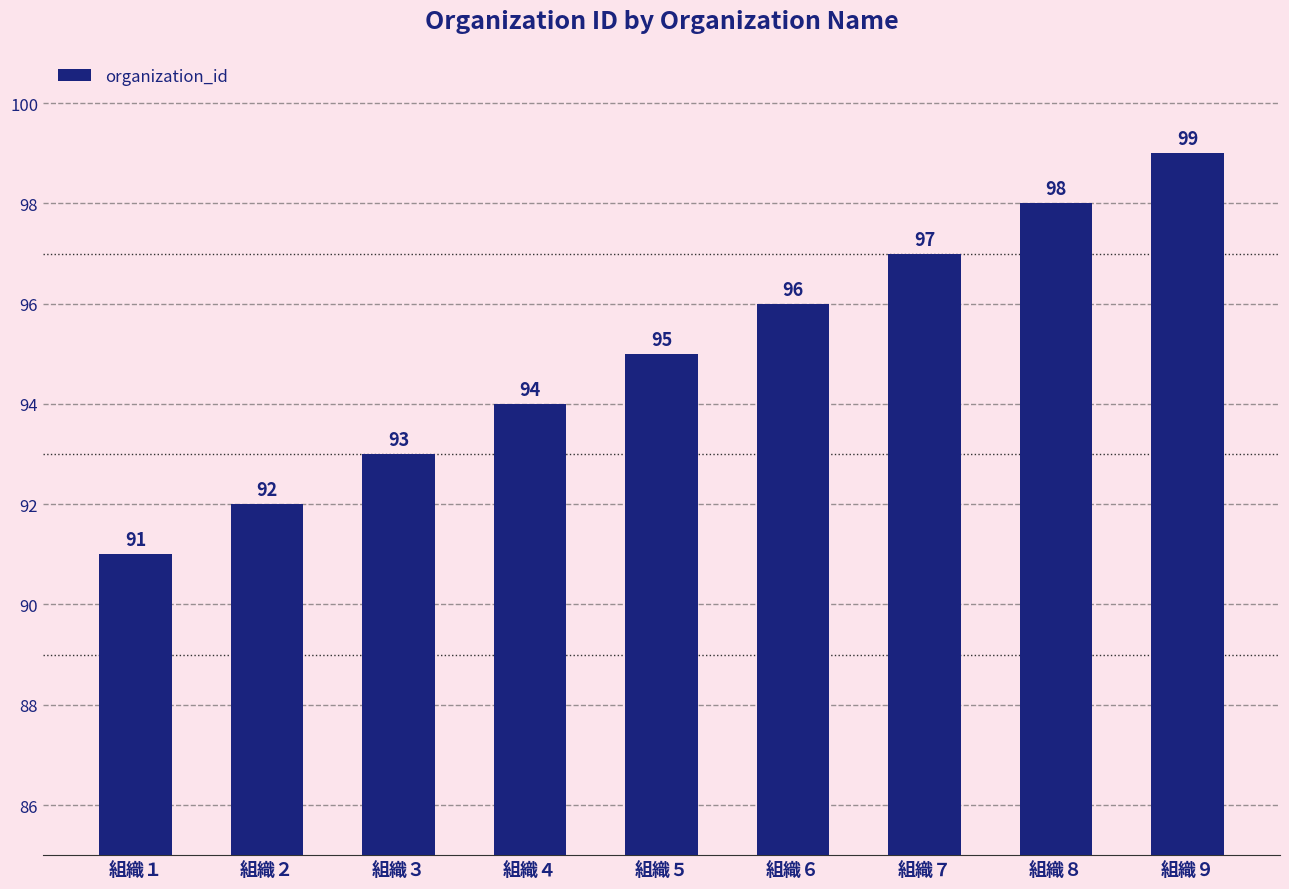

List the labels in order of value, largest first.

組織９, 組織８, 組織７, 組織６, 組織５, 組織４, 組織３, 組織２, 組織１